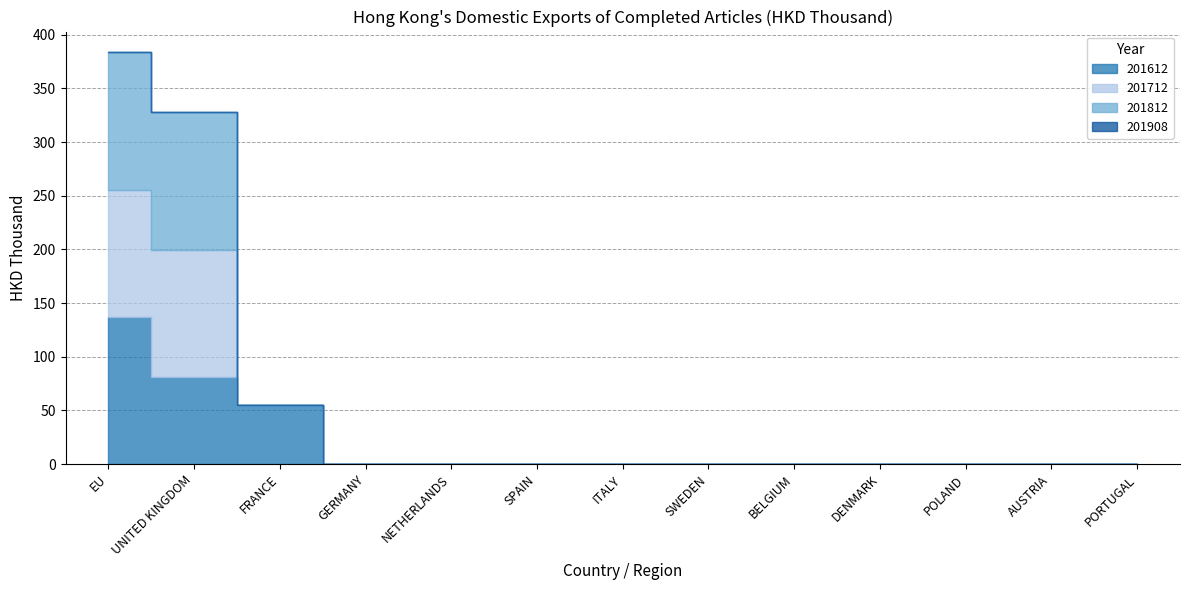

What is the average value of the 201712 series?

18.2